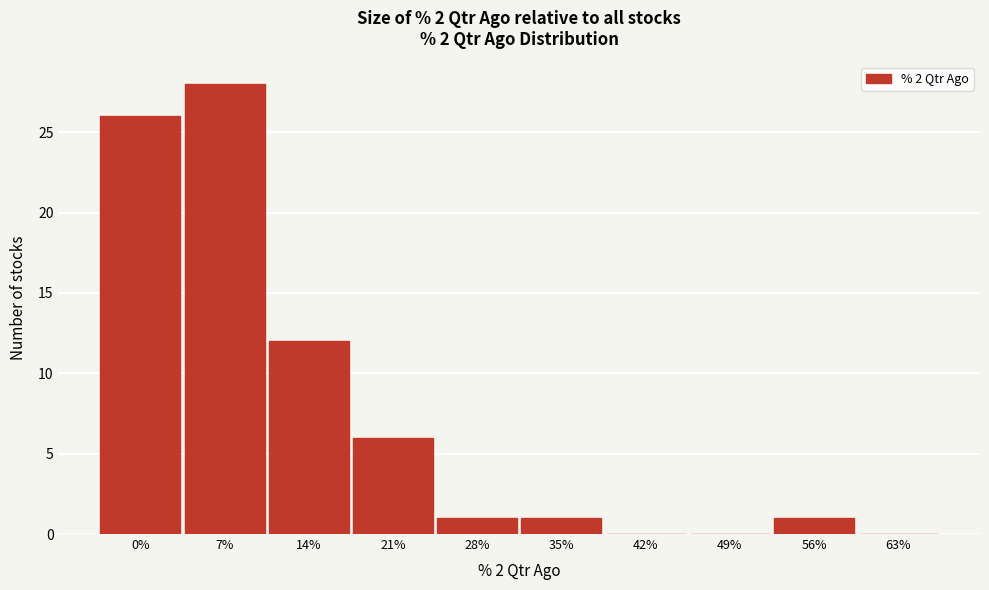

Reading left to right, extract all data points from this chart.

0%=26	7%=28	14%=12	21%=6	28%=1	35%=1	42%=0	49%=0	56%=1	63%=0